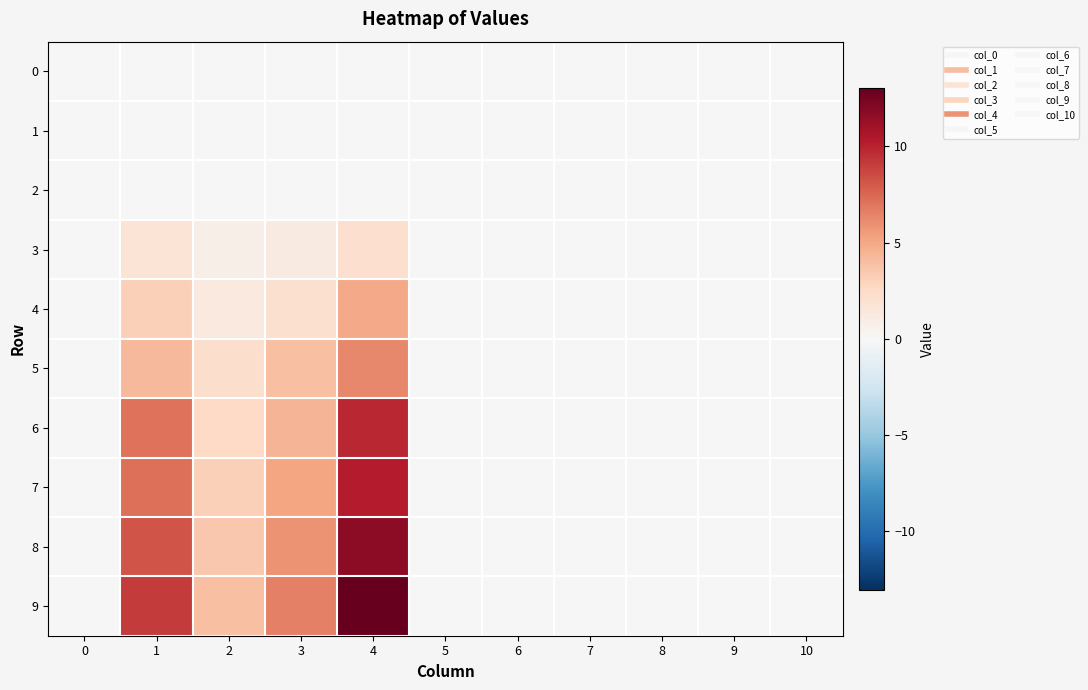

Rank the series at 4 from lowest to highest value.

row_0, row_1, row_2, row_3, row_4, row_5, row_6, row_7, row_8, row_9